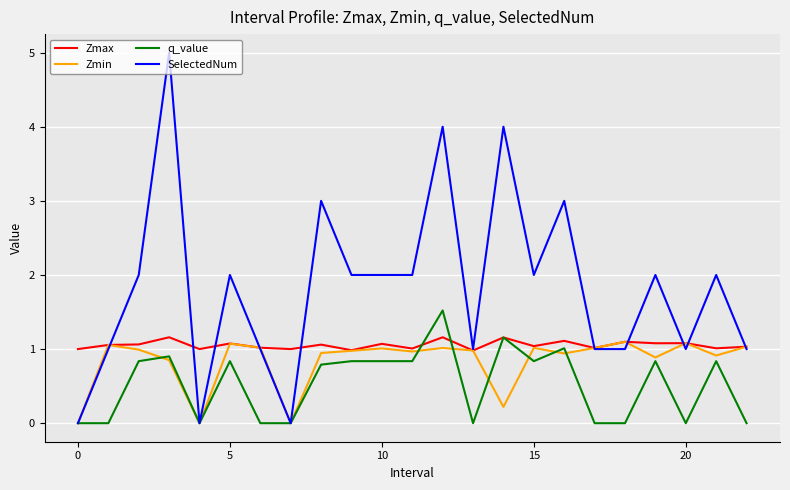

List the series in order of their overall mean, lowest first.

q_value, Zmin, Zmax, SelectedNum